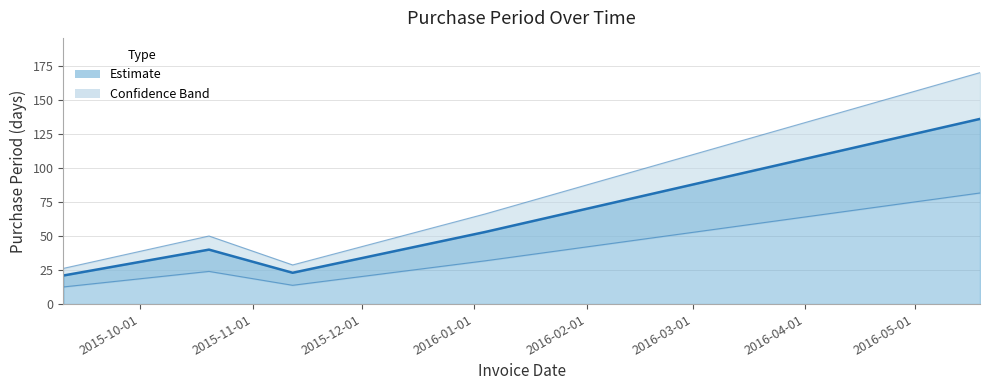

Reading right to left, list all the values displayed in this chart.

136	53	23	40	21